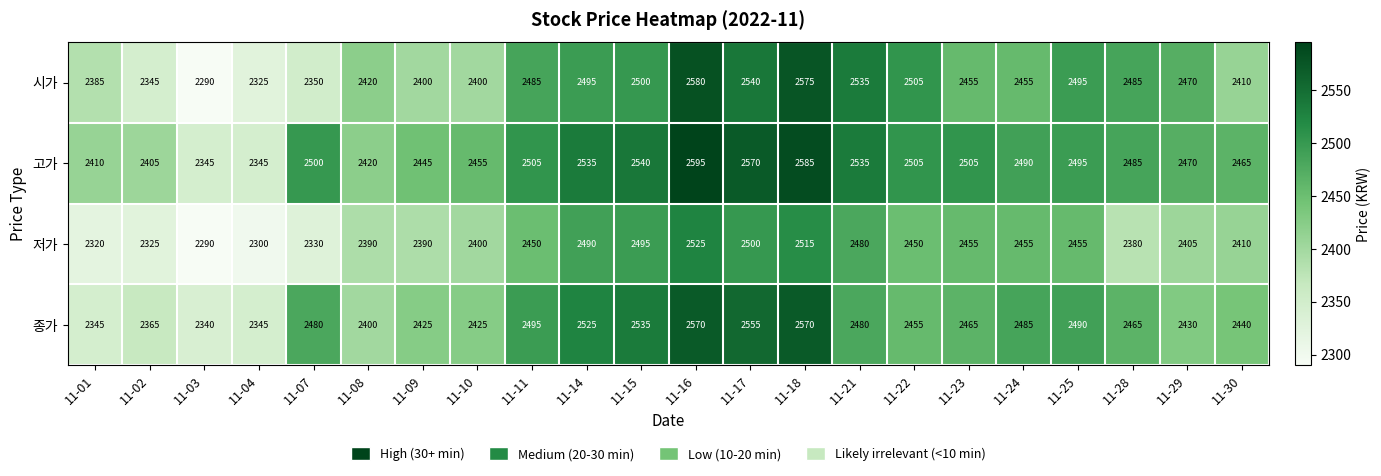

True or false: 저가 has a value of 2330 at 11-07.

True